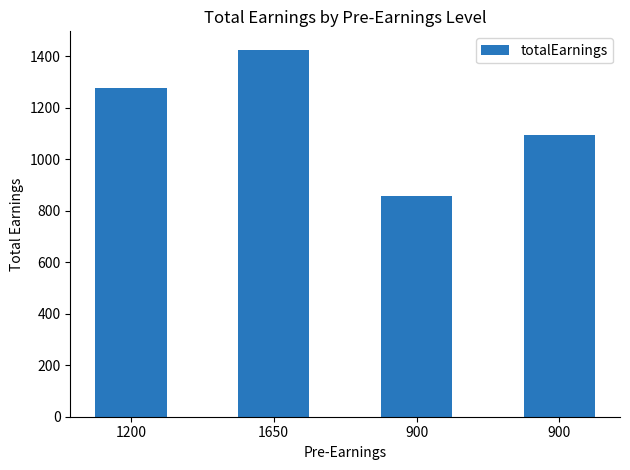

The chart shows a value of 1425 at 1650. True or false?

True